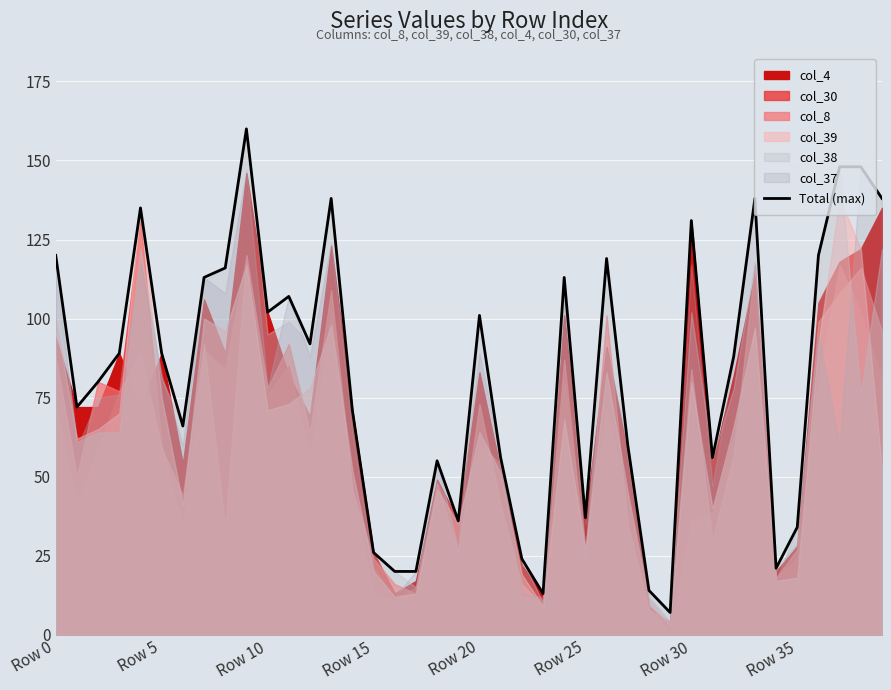

The value at 8 is 58. True or false?

False